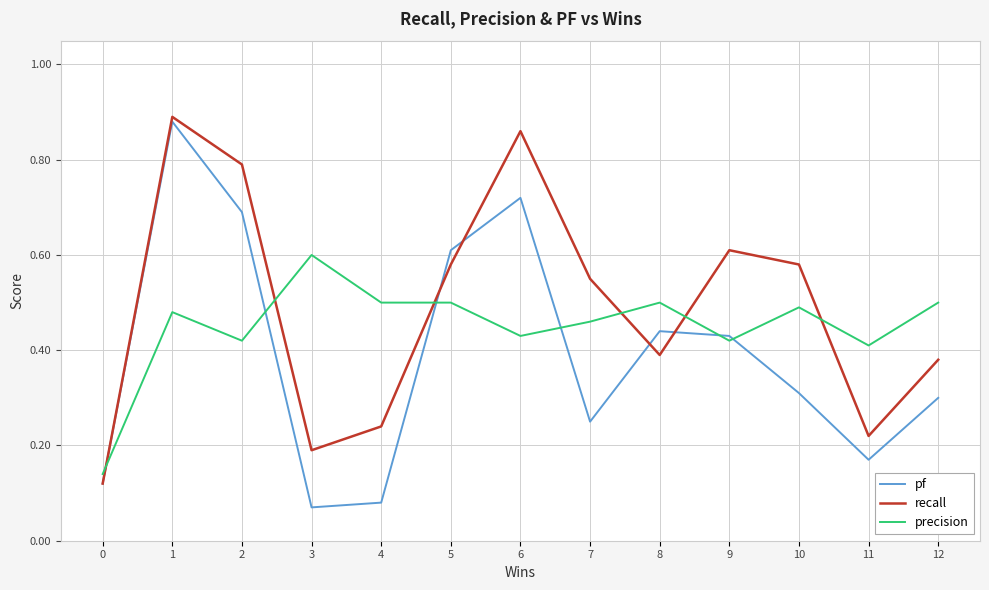

True or false: pf and precision intersect in this chart.

True